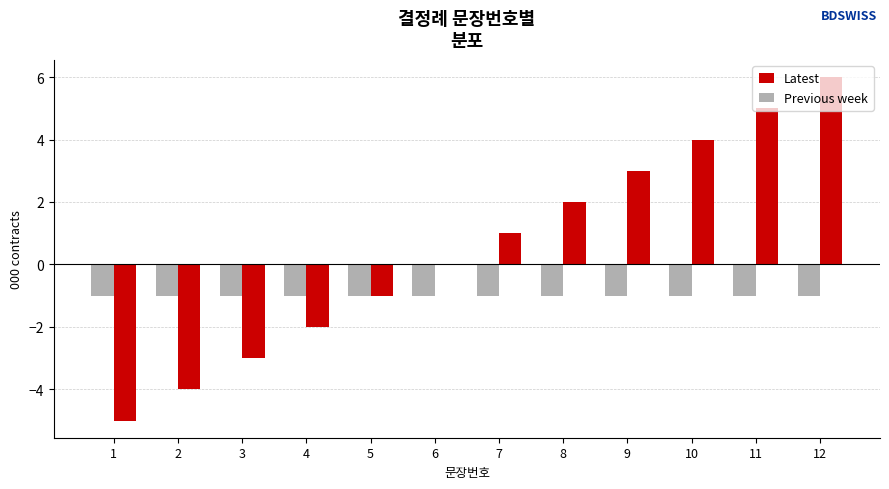

How many series are shown in this chart?

2